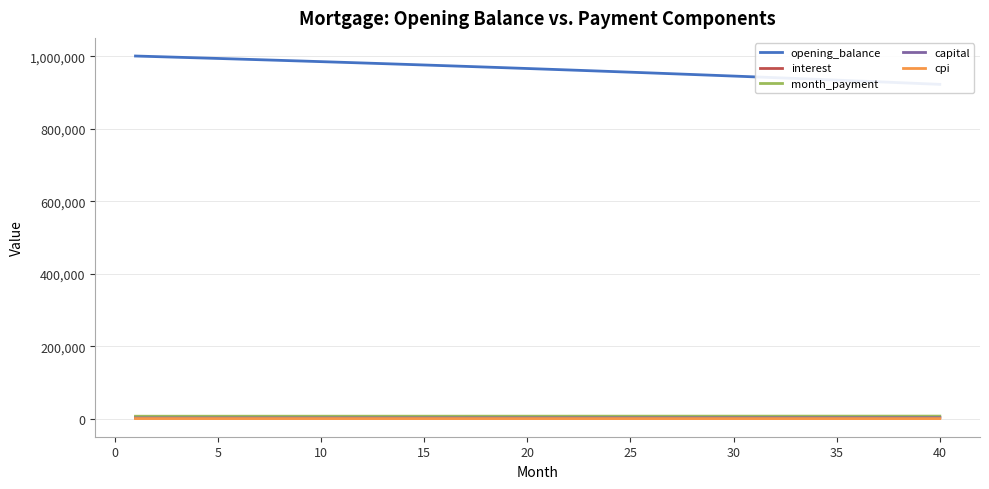

Reading left to right, what are all the values shown in this chart?

opening_balance: 1001000.0	999345.7	997674.3	995985.8	994280.0	992556.8	990816.2	989058.0	987282.1	985488.4	983676.7	981847.1	979999.3	978133.3	976248.9	974346.0	972424.5	970484.4	968525.4	966547.4	964550.4	962534.3	960498.8	958443.9	956369.5	954275.5	952161.6	950027.9	947874.1	945700.2	943506.1	941291.5	939056.4	936800.7	934524.2	932226.8	929908.3	927568.7	925207.9	922825.5
interest: 4796.5	4788.5	4780.5	4772.4	4764.3	4756.0	4747.7	4739.2	4730.7	4722.1	4713.5	4704.7	4695.8	4686.9	4677.9	4668.7	4659.5	4650.2	4640.9	4631.4	4621.8	4612.1	4602.4	4592.5	4582.6	4572.6	4562.4	4552.2	4541.9	4531.5	4521.0	4510.4	4499.6	4488.8	4477.9	4466.9	4455.8	4444.6	4433.3	4421.9
month_payment: 7449.1	7456.6	7464.0	7471.5	7479.0	7486.5	7493.9	7501.4	7508.9	7516.4	7524.0	7531.5	7539.0	7546.6	7554.1	7561.7	7569.2	7576.8	7584.4	7592.0	7599.5	7607.1	7614.8	7622.4	7630.0	7637.6	7645.3	7652.9	7660.6	7668.2	7675.9	7683.6	7691.2	7698.9	7706.6	7714.3	7722.1	7729.8	7737.5	7745.2
capital: 2652.7	2668.1	2683.5	2699.1	2714.7	2730.5	2746.3	2762.2	2778.2	2794.3	2810.5	2826.8	2843.2	2859.7	2876.2	2892.9	2909.7	2926.6	2943.5	2960.6	2977.7	2995.0	3012.4	3029.8	3047.4	3065.0	3082.8	3100.7	3118.7	3136.7	3154.9	3173.2	3191.6	3210.1	3228.7	3247.4	3266.2	3285.2	3304.2	3323.4
cpi: 998.3	996.7	995.0	993.3	991.6	989.8	988.1	986.3	984.5	982.7	980.9	979.0	977.2	975.3	973.4	971.5	969.5	967.6	965.6	963.6	961.6	959.5	957.5	955.4	953.3	951.2	949.1	946.9	944.8	942.6	940.4	938.1	935.9	933.6	931.3	929.0	926.6	924.3	921.9	919.5